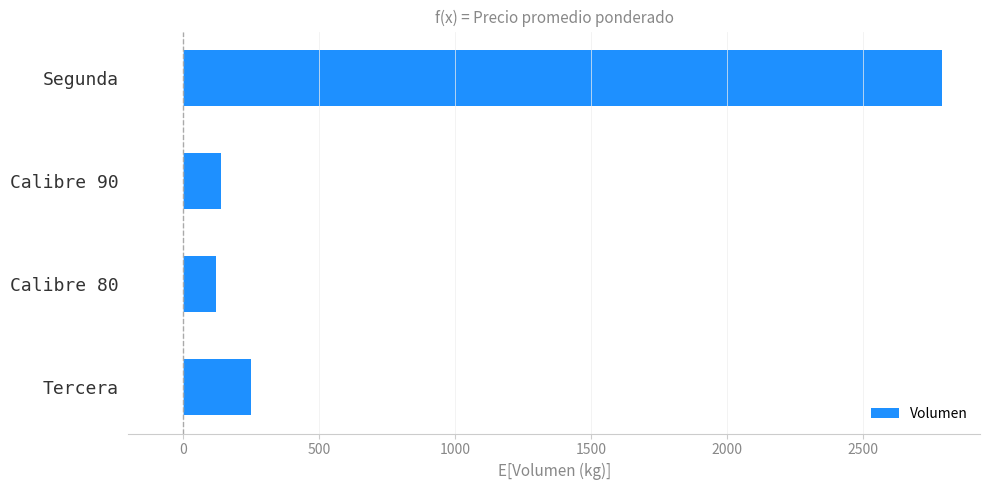

Reading bottom to top, transcribe all the data shown in this chart.

Tercera=250	Calibre 80=120	Calibre 90=140	Segunda=2790